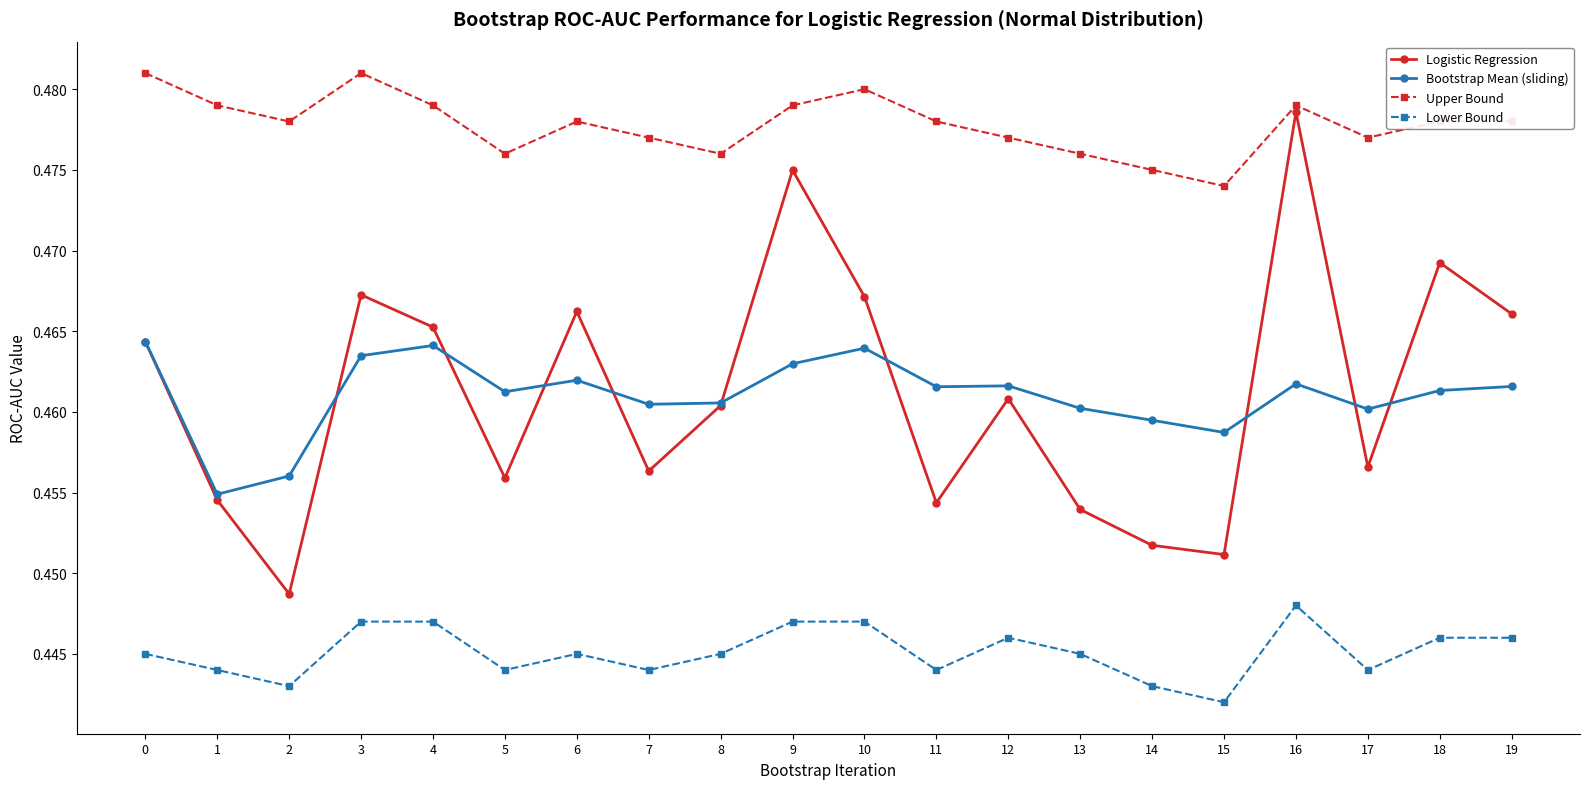

What are all the series names shown in the legend?

Logistic Regression, Bootstrap Mean (sliding), Upper Bound, Lower Bound